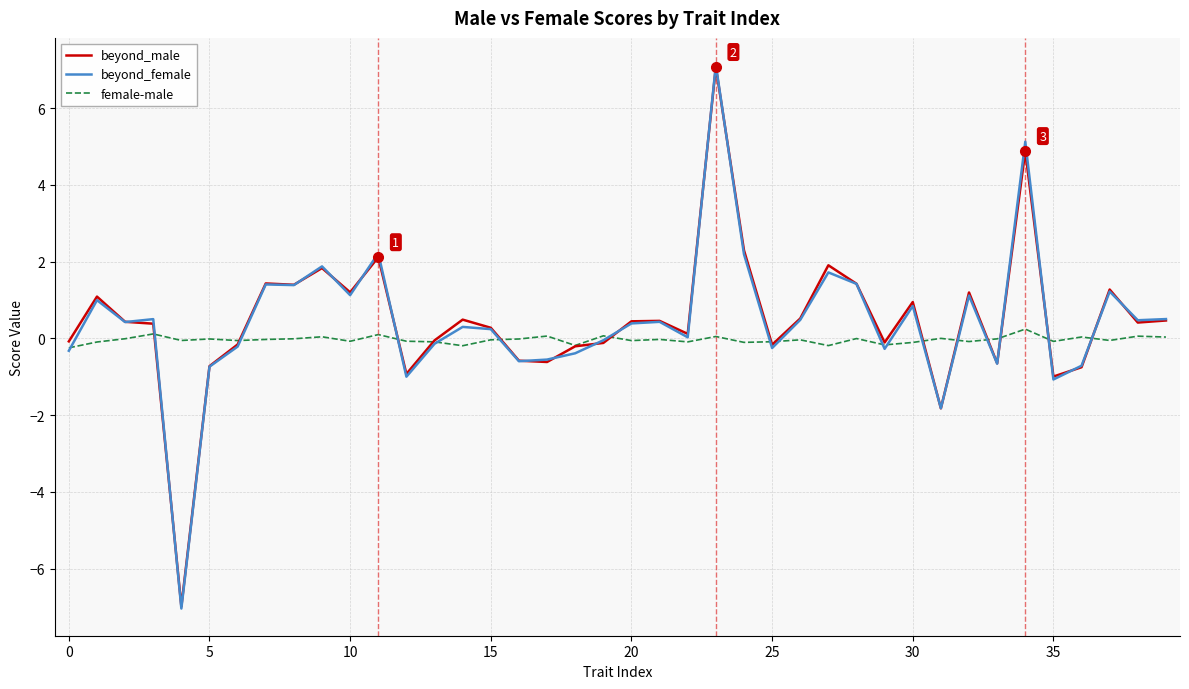

Which series has the widest spread of values?

beyond_female